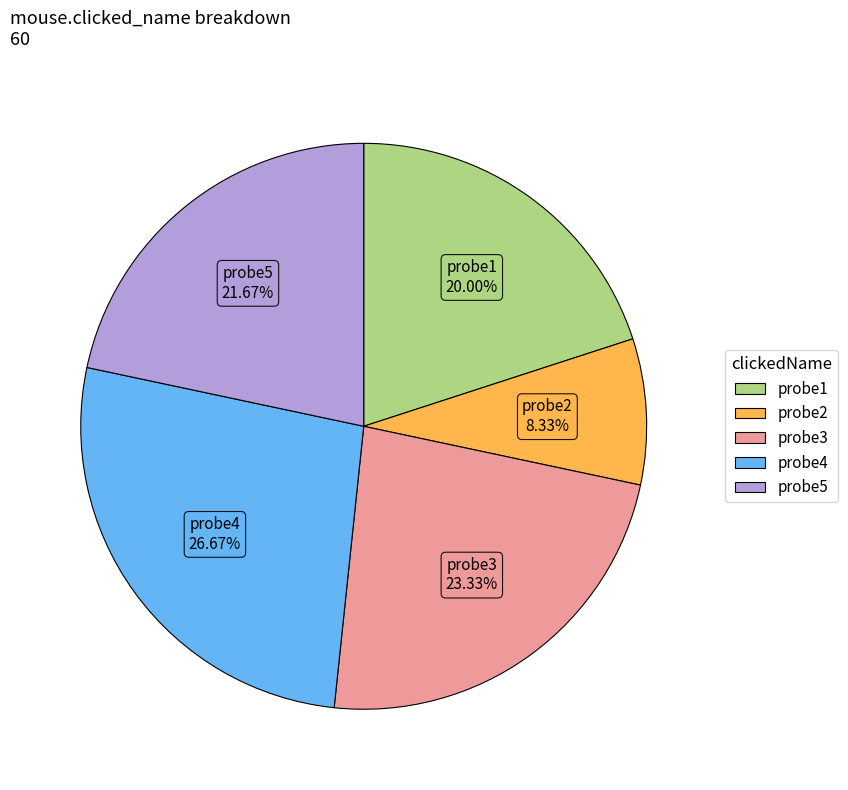

Is it true that probe5 is 36% of the pie?

False